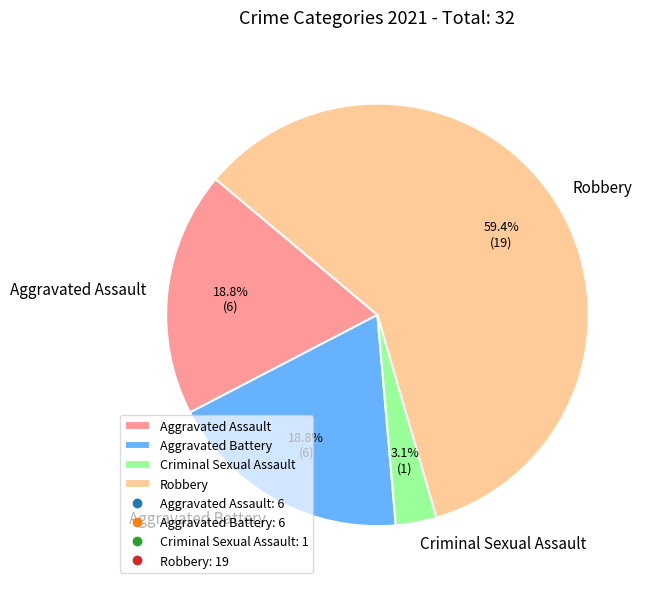

What percentage do Robbery and Aggravated Assault together represent?

78.1%